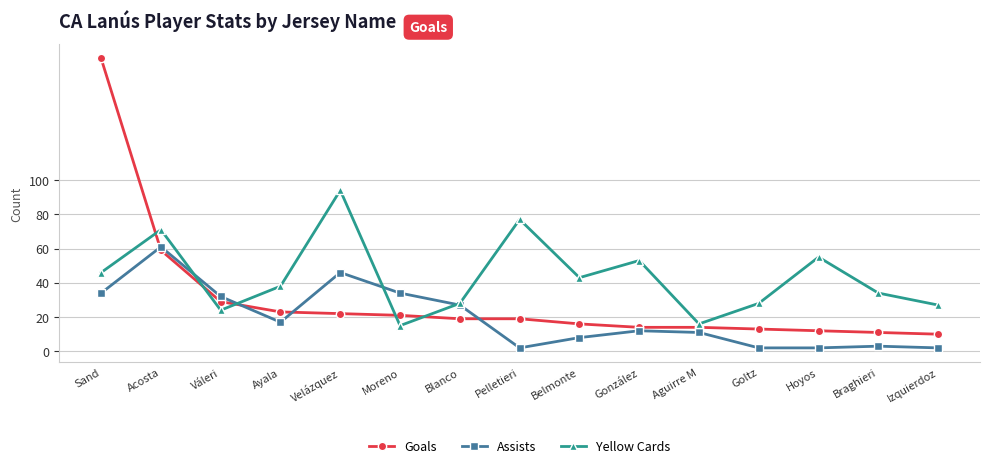

What is the sum of the Yellow Cards values at Ayala and Goltz?

66